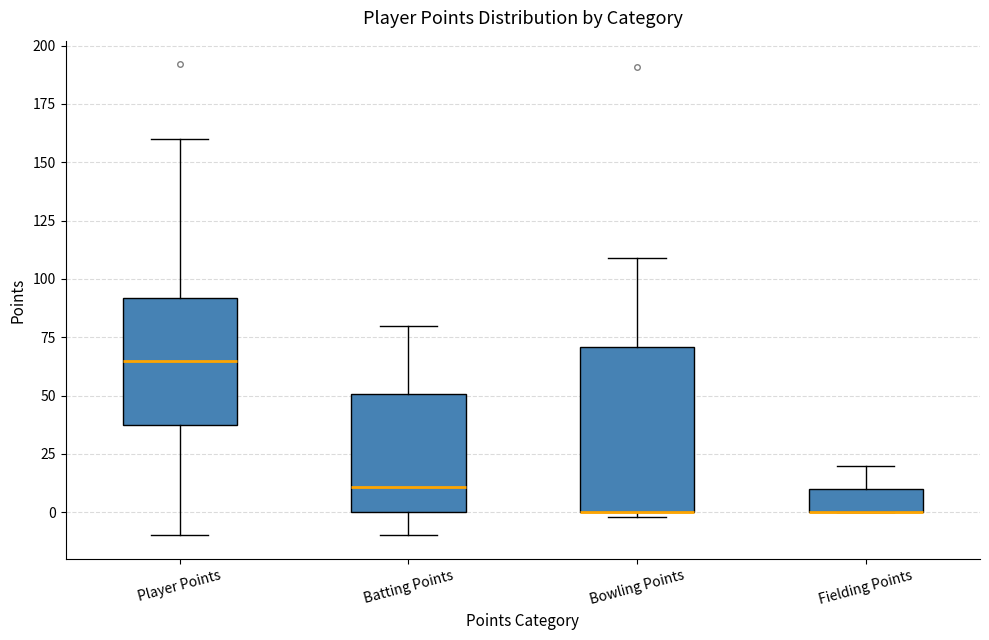

Where is the lower edge of the box for Player Points on the y-axis? The values are not printed on the chart, so give them approximately, as read against the axis.

40